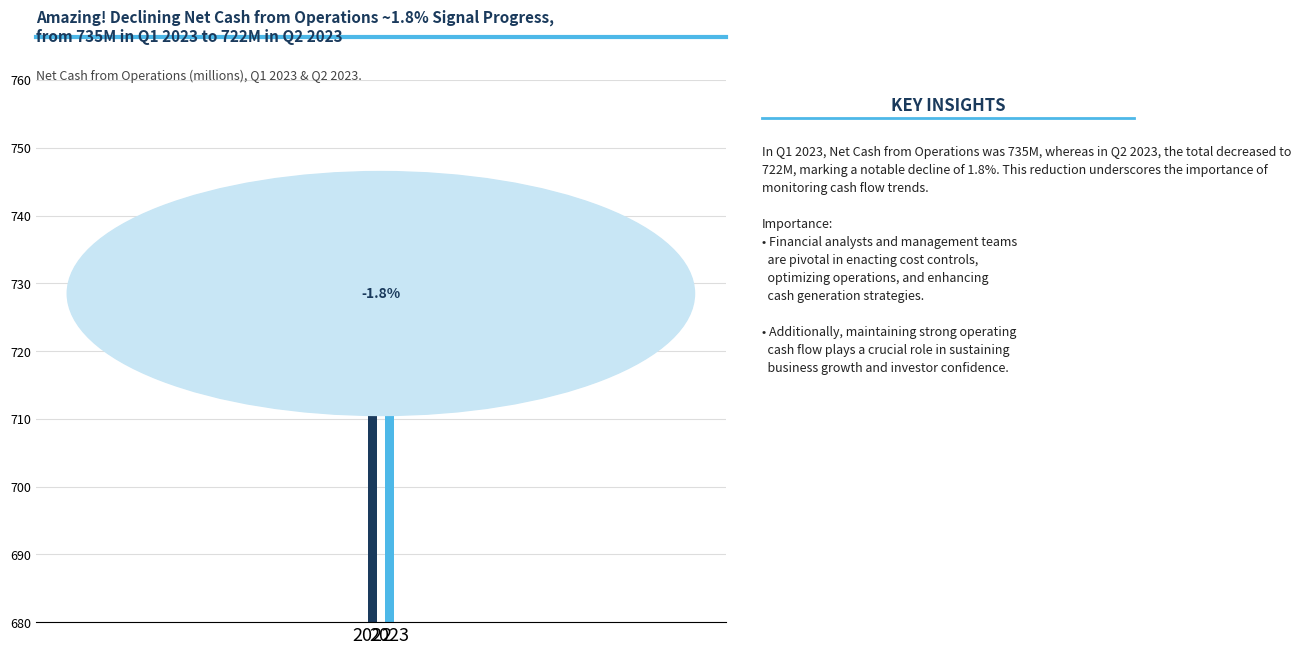

How many data points are less than 735?

1